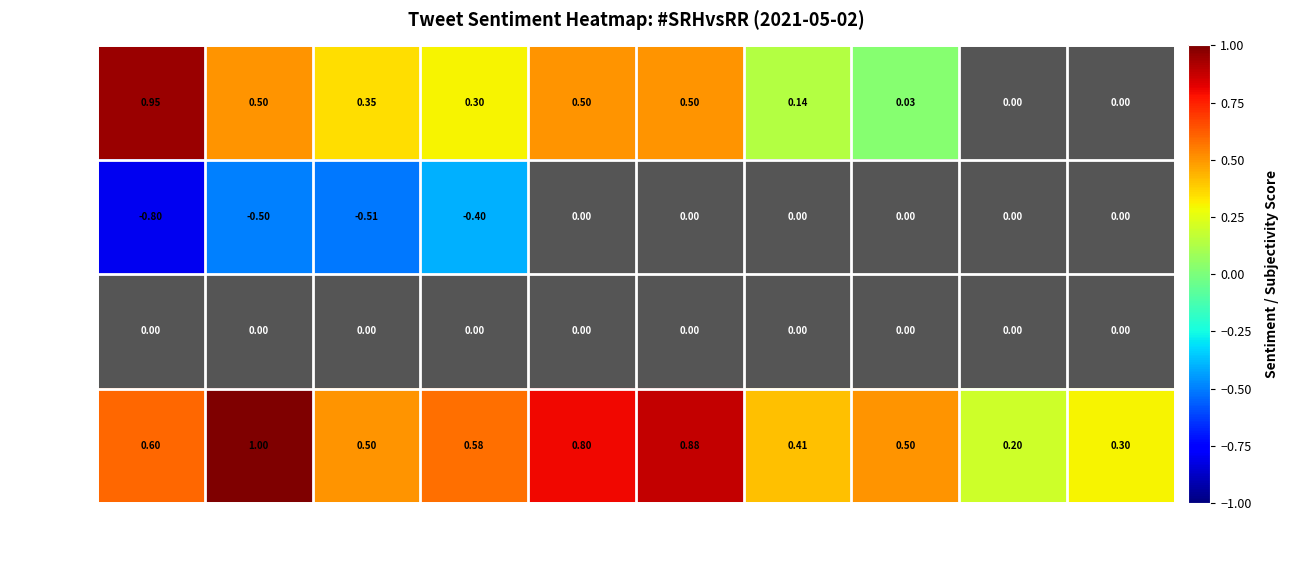

Rank the series at idlebrainjeevi from lowest to highest value.

Negative, Neutral, Positive, Subjectivity